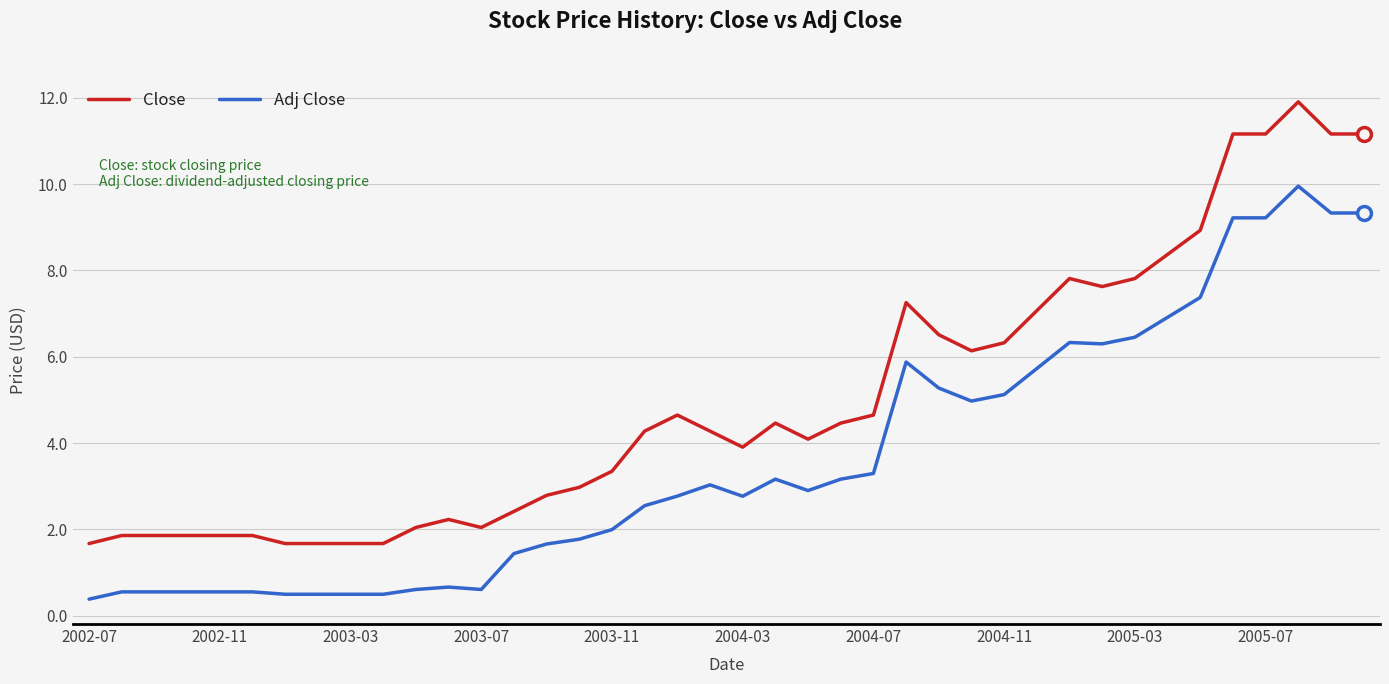

True or false: Close and Adj Close cross at least once.

False